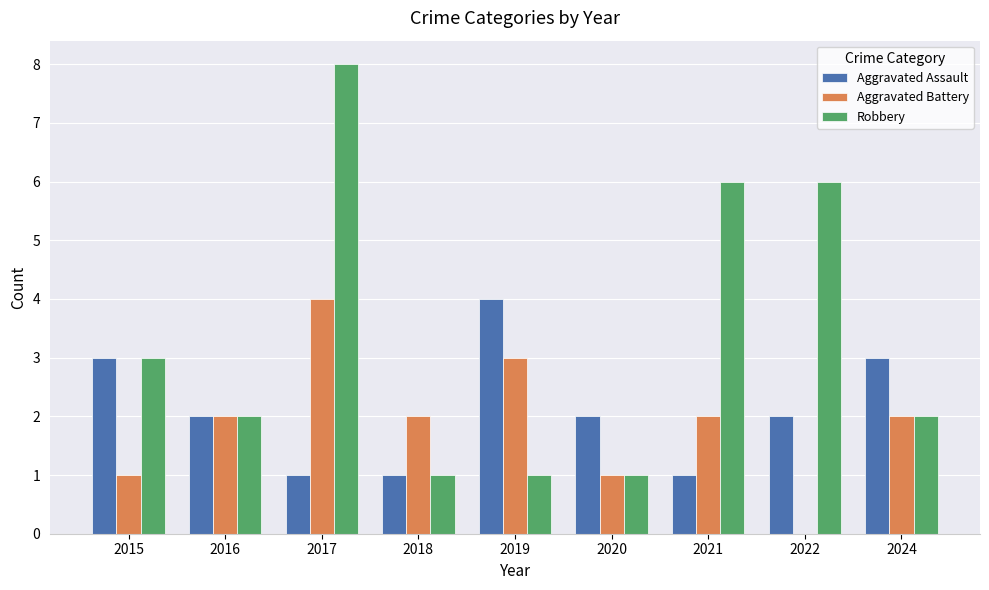

Which series changed the most between 2017 and 2020?

Robbery